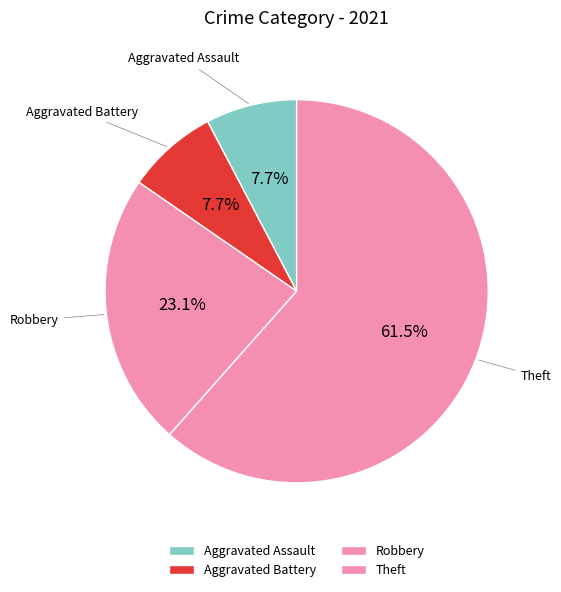

Count the number of slices in the pie.

4